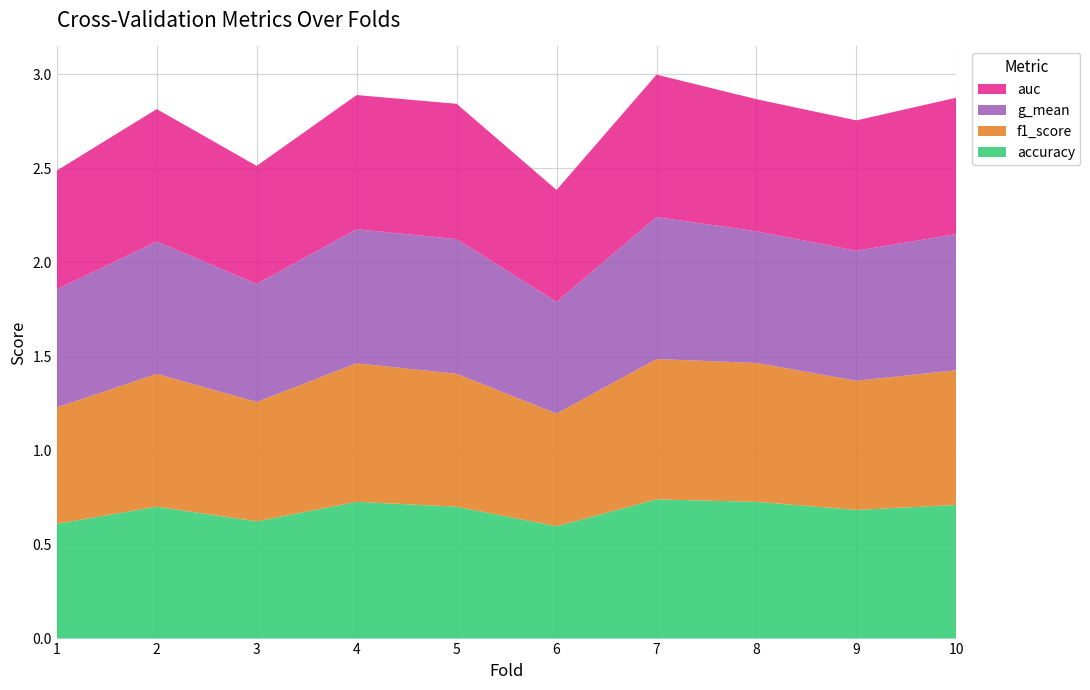

Reading right to left, list all the values displayed in this chart.

accuracy: 0.7	0.7	0.7	0.7	0.6	0.7	0.7	0.6	0.7	0.6
f1_score: 0.7	0.7	0.7	0.7	0.6	0.7	0.7	0.6	0.7	0.6
g_mean: 0.7	0.7	0.7	0.8	0.6	0.7	0.7	0.6	0.7	0.6
auc: 0.7	0.7	0.7	0.8	0.6	0.7	0.7	0.6	0.7	0.6